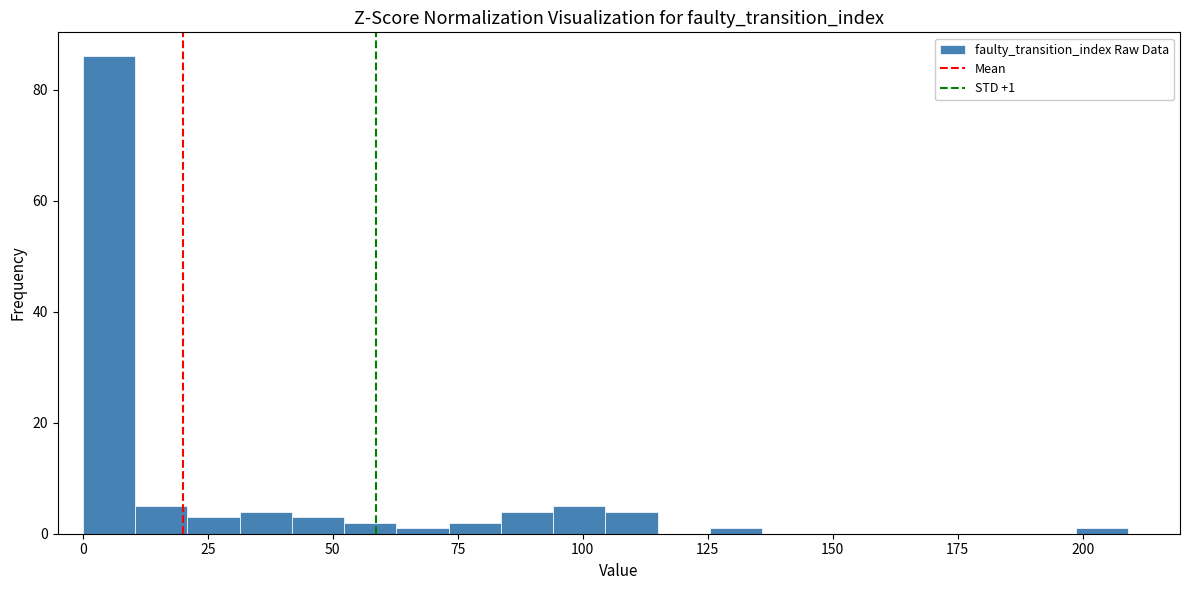

Read against the x-axis, roughly where is the centre of the tallest bar?

5